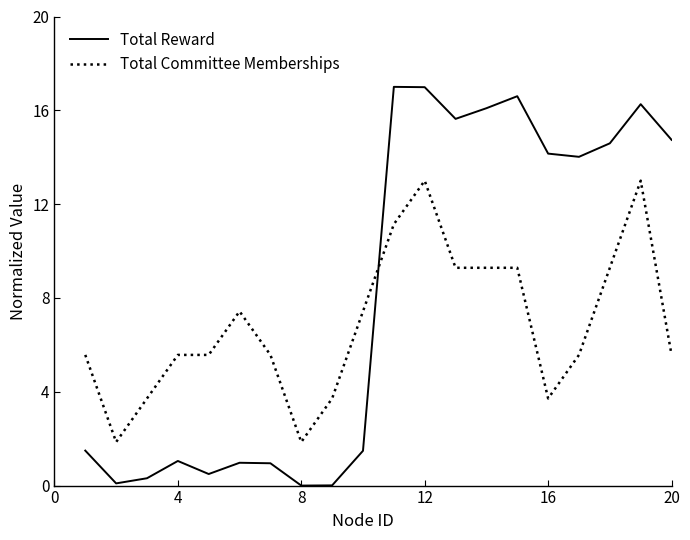

How many intersections are there between Total Reward and Total Committee Memberships?

1